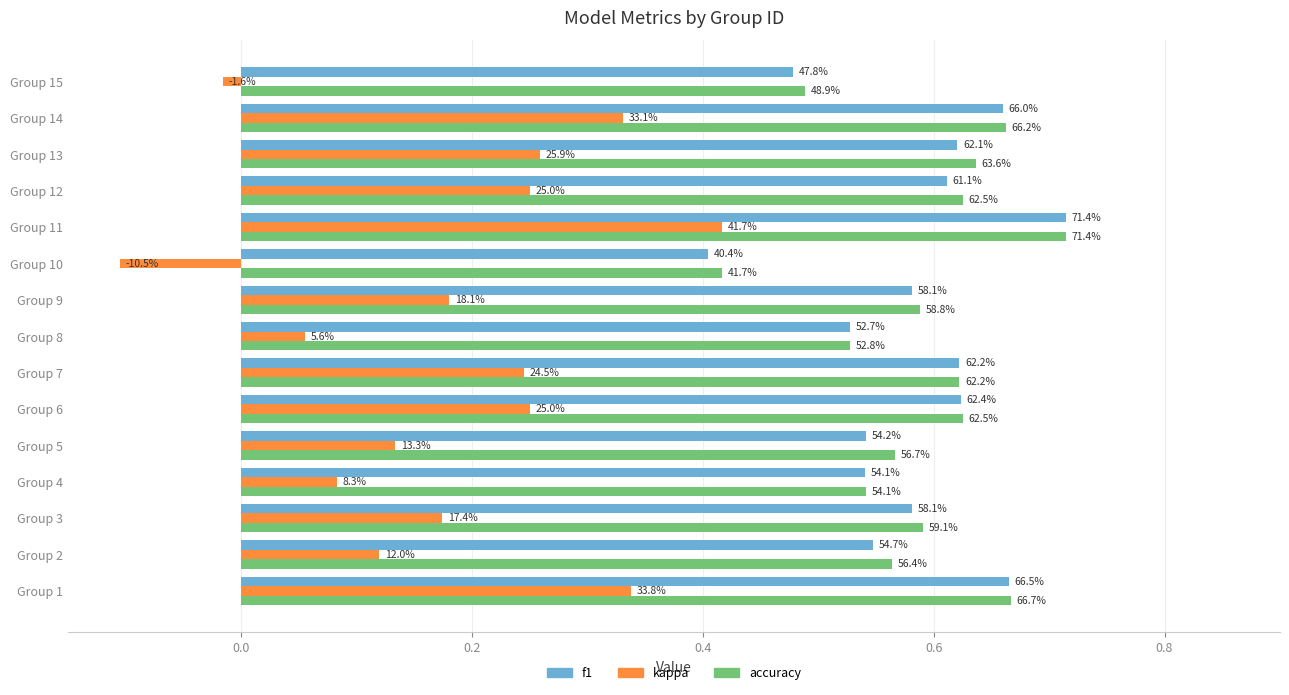

What are all the series names shown in the legend?

f1, kappa, accuracy